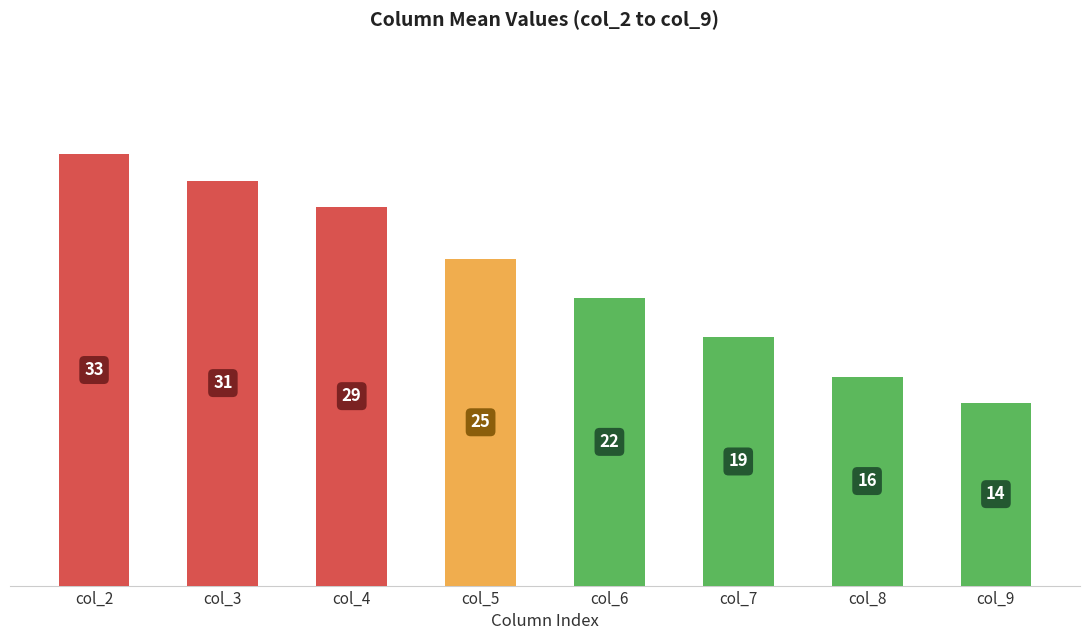

True or false: the data shows 31 at col_3.

True